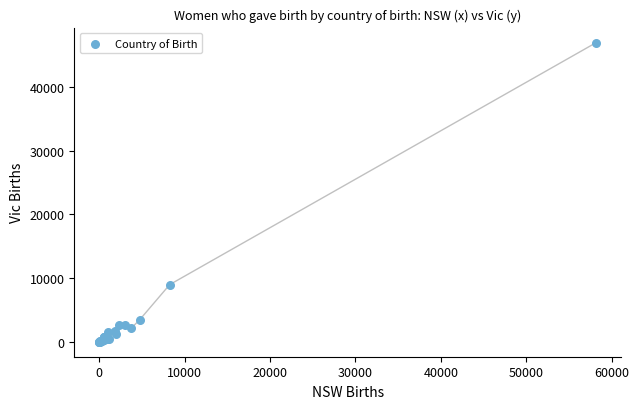

What Y value in the scatter plot is closest to 23468?

8967